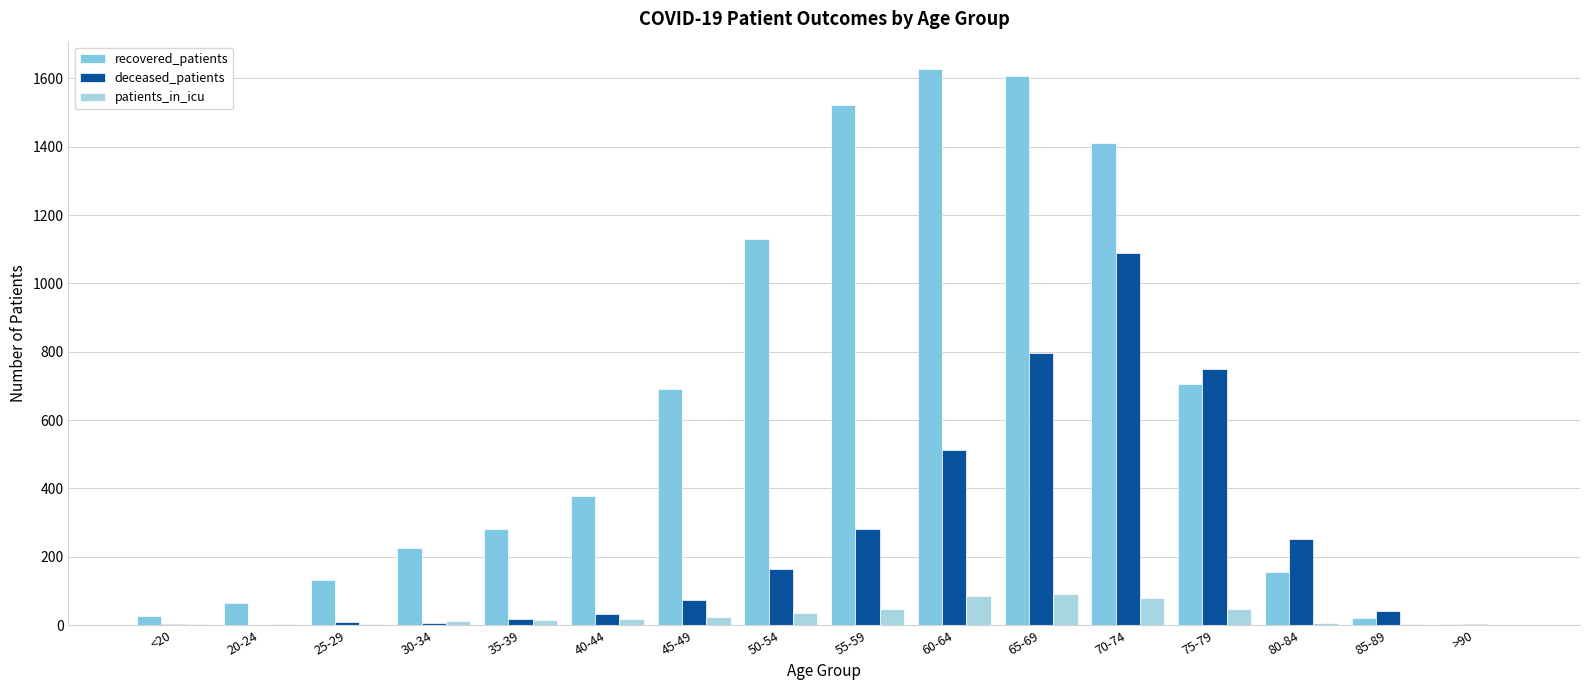

What is the average value of the patients_in_icu series?

29